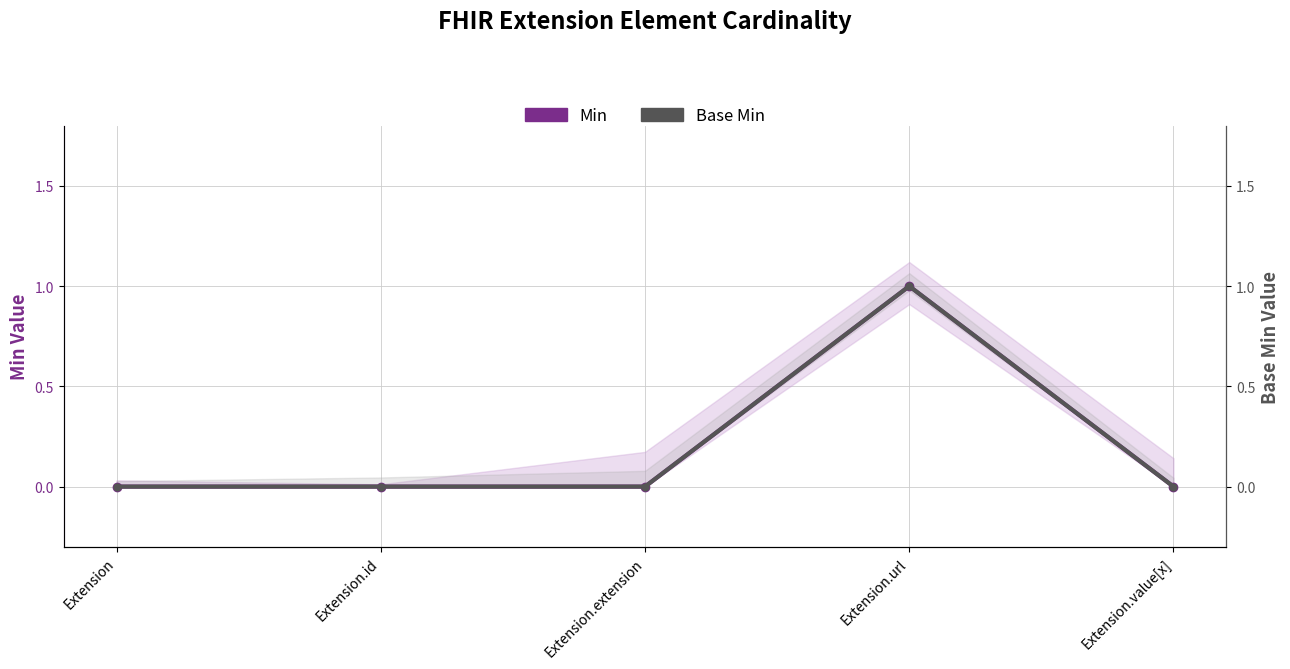

Reading left to right, extract all data points from this chart.

Min: Extension=0	Extension.id=0	Extension.extension=0	Extension.url=1	Extension.value[x]=0
Base Min: Extension=0	Extension.id=0	Extension.extension=0	Extension.url=1	Extension.value[x]=0